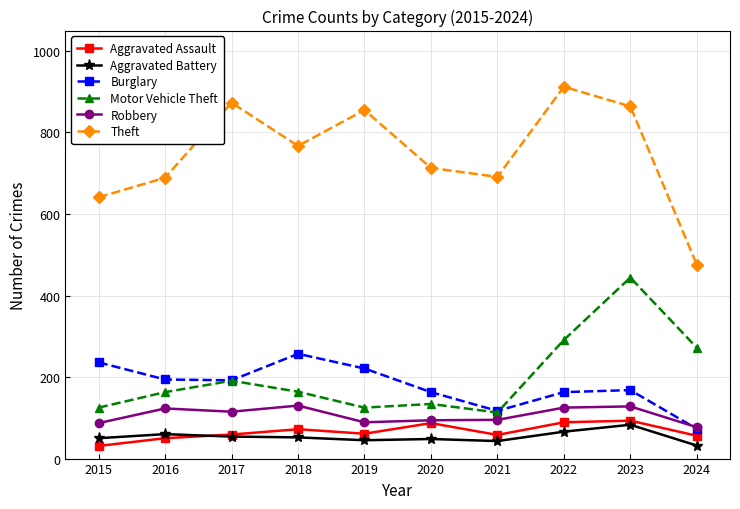

Read the Robbery value at 2022.

125